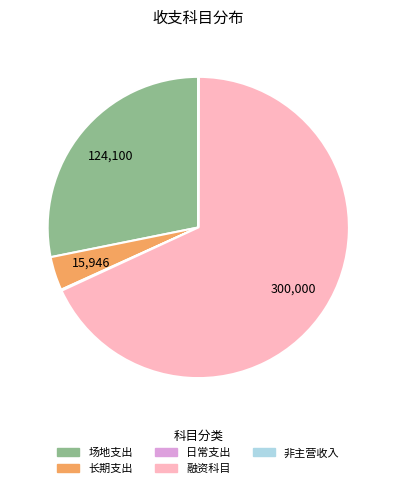

What is the largest slice in the pie chart?

融资科目